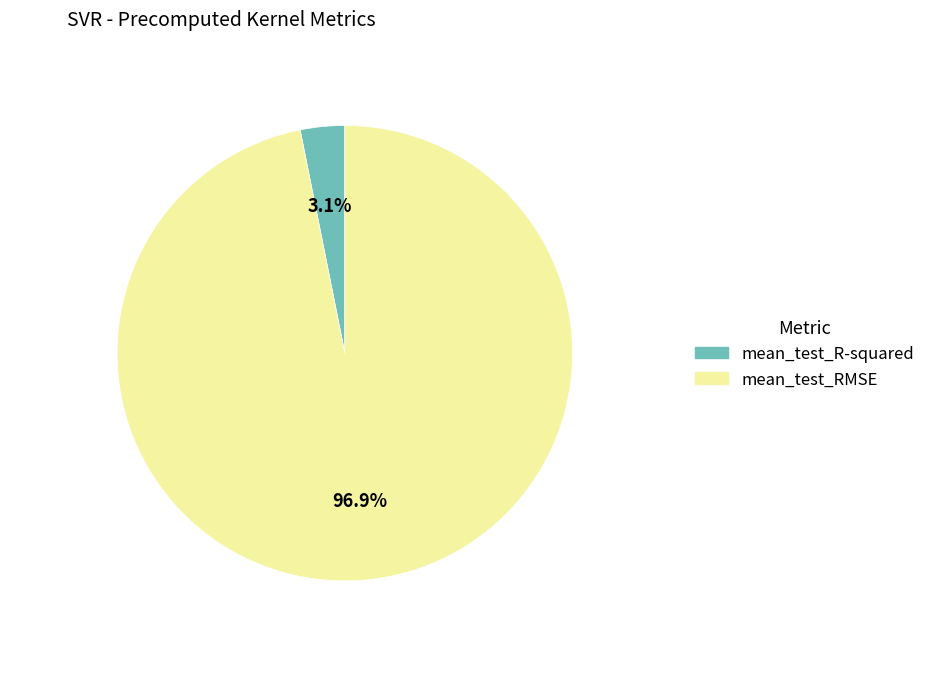

Count the number of slices in the pie.

2